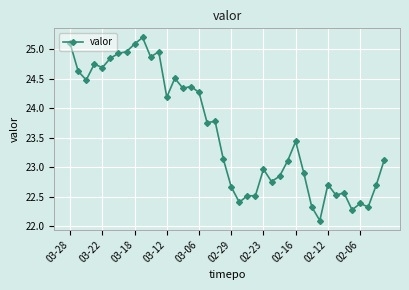

What is the sum of all values?

944.1